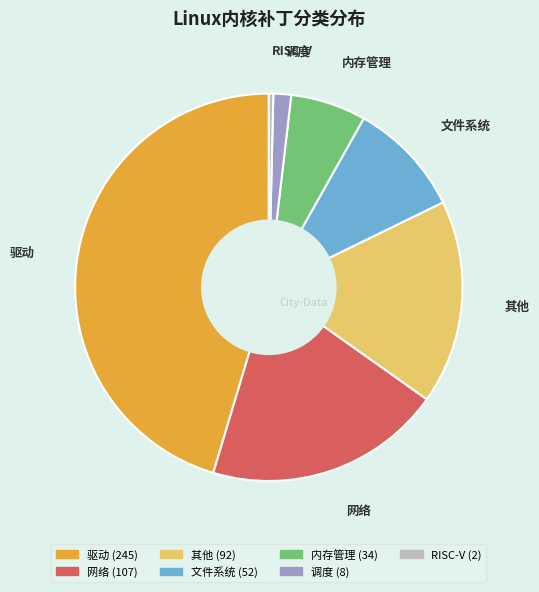

Is the sum of 调度 and 文件系统 greater than half?

No